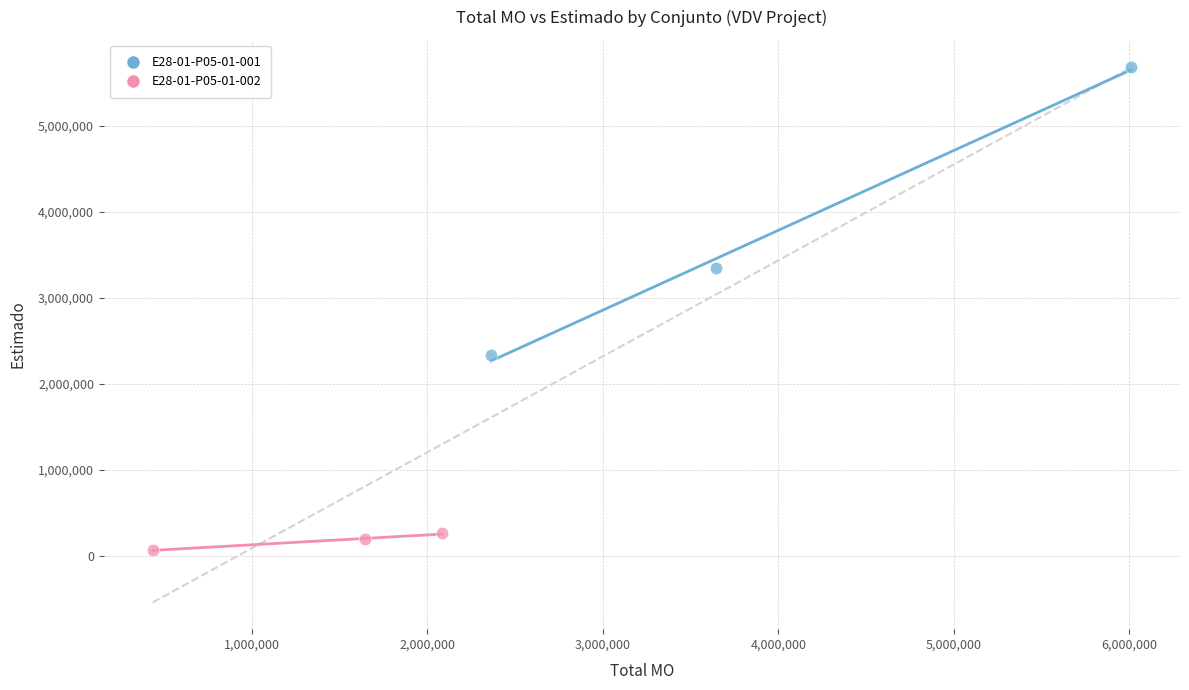

Which series contains the highest Y value?

E28-01-P05-01-001